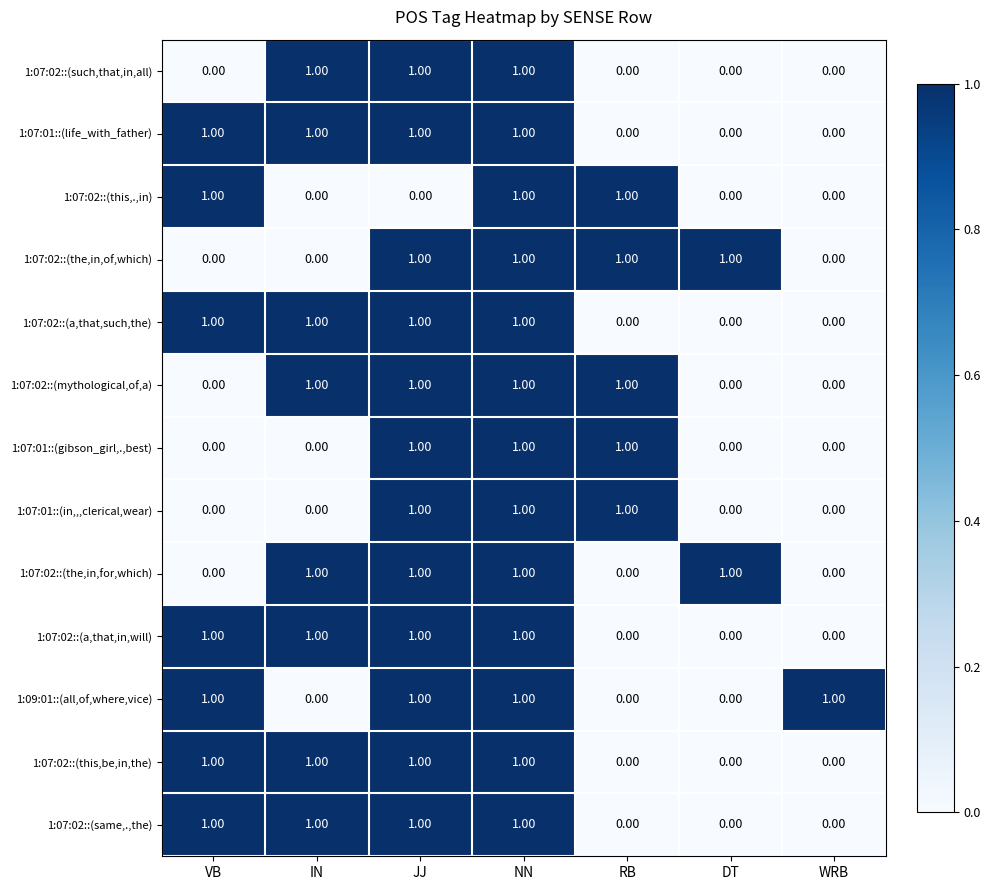

At which category is the sum across all series the highest?

NN